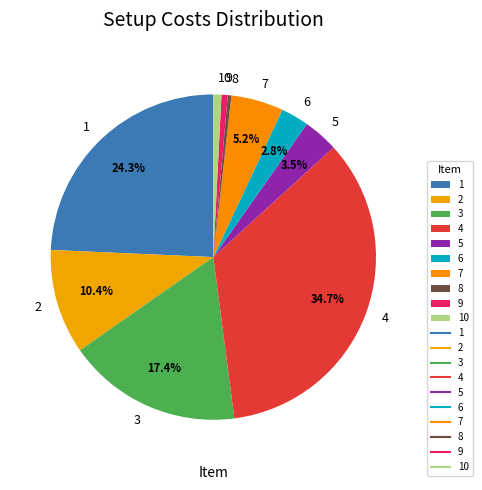

What is the largest slice in the pie chart?

4